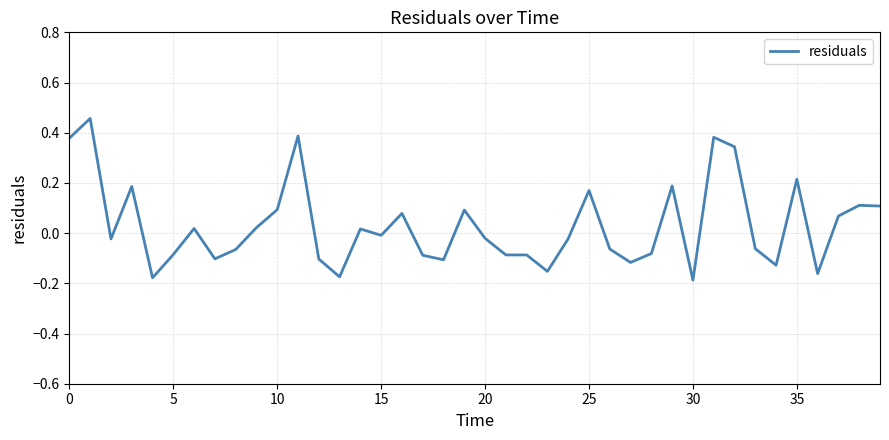

What is the difference between the maximum and minimum values?

0.6